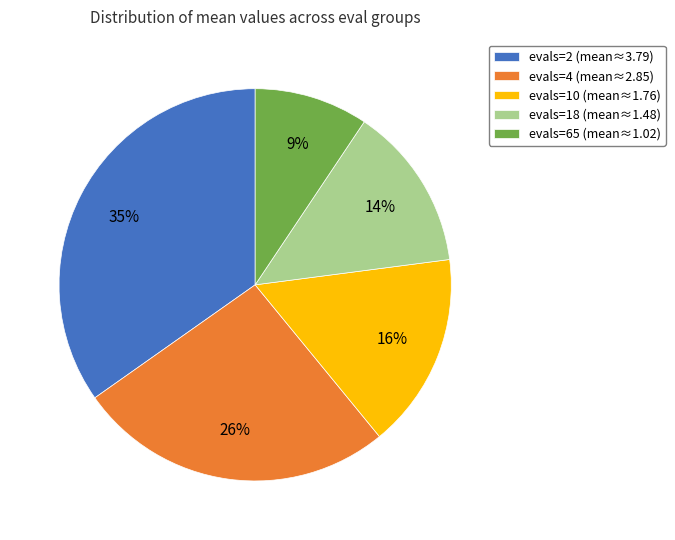

Which category has the smallest portion of the pie?

evals=65